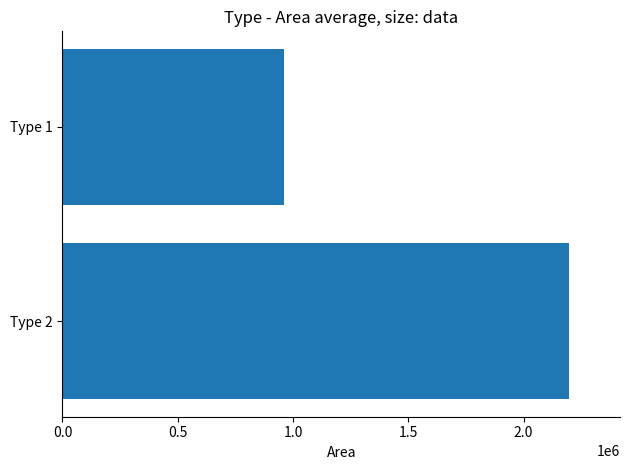

Rank the categories by value from lowest to highest.

Type 1, Type 2